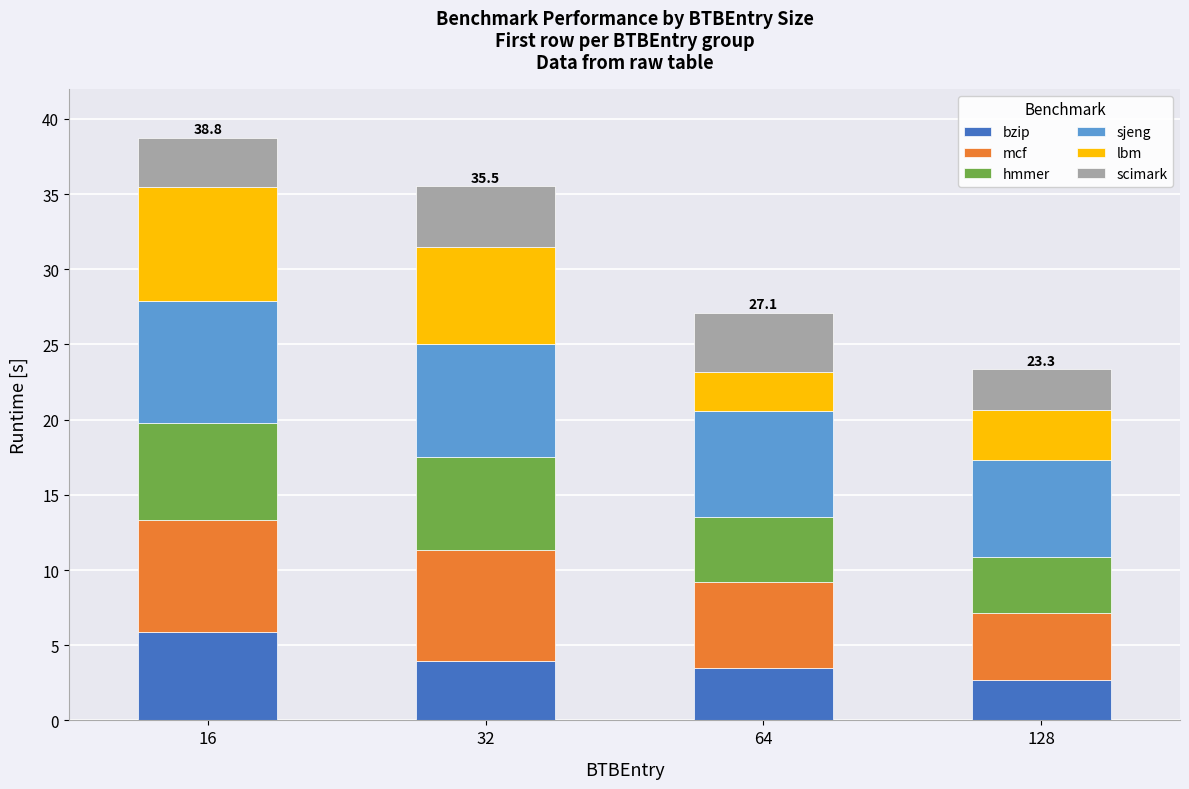

How many bars are there in total?

4